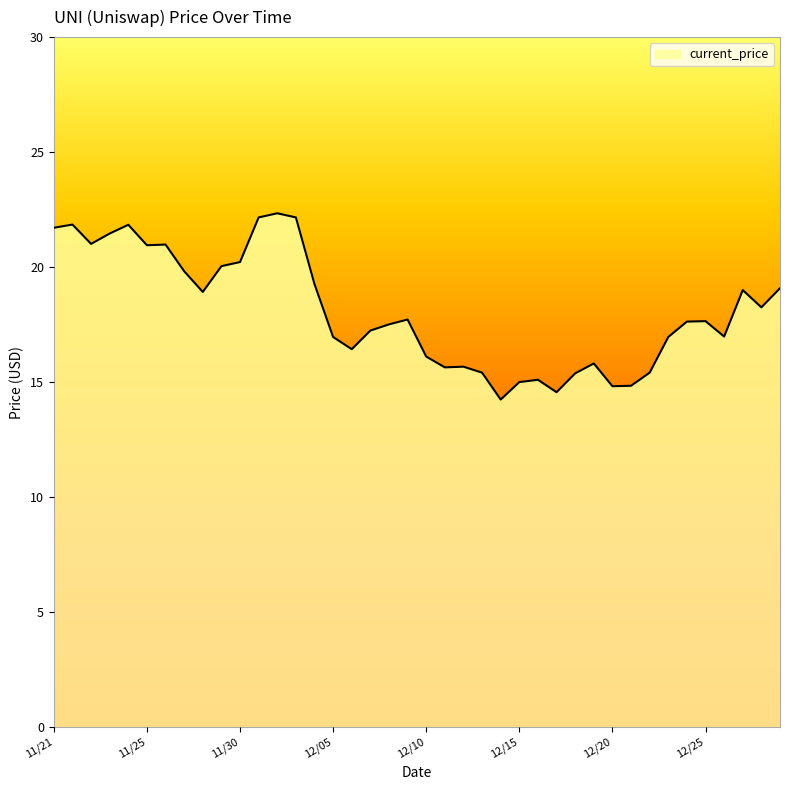

Is it true that the value at 11/25 is 20.9?

True